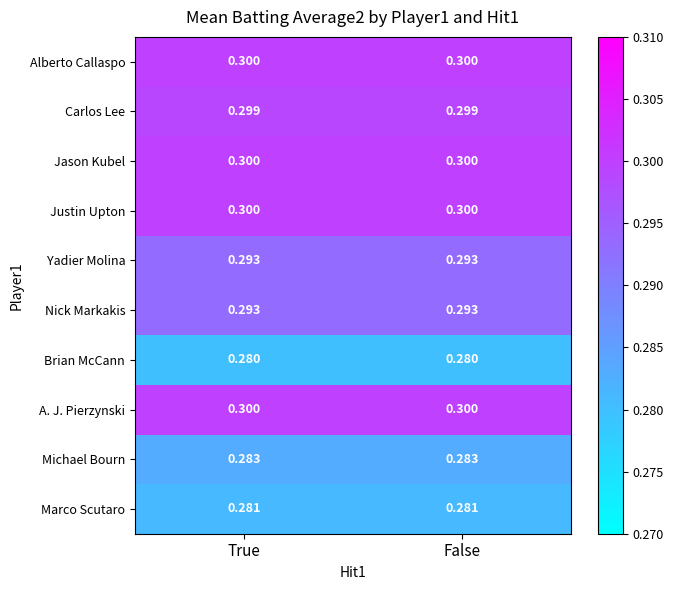

Is the value of Michael Bourn at True greater than the value of Justin Upton at True?

No